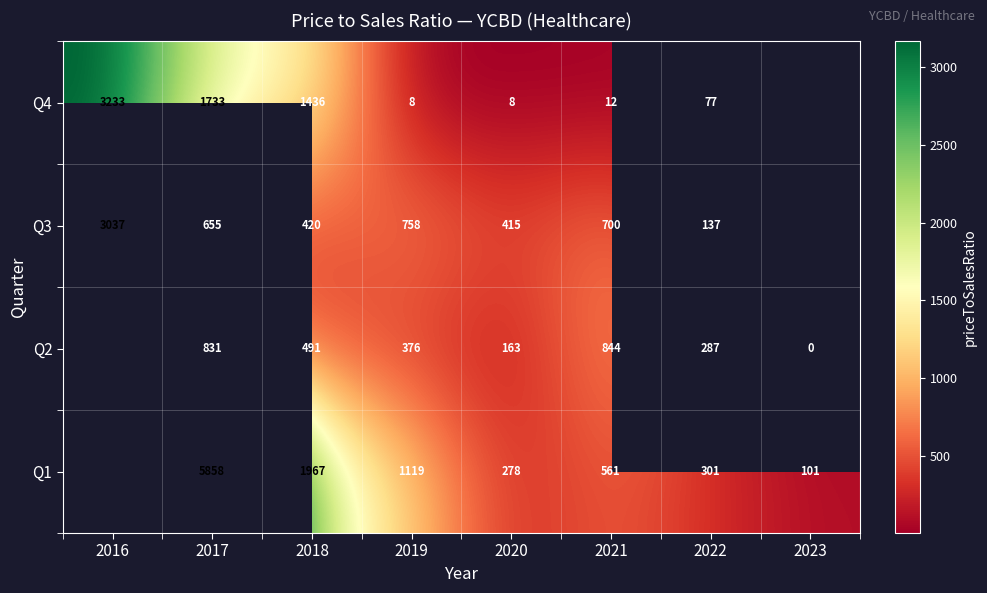

How many series are shown in this chart?

4